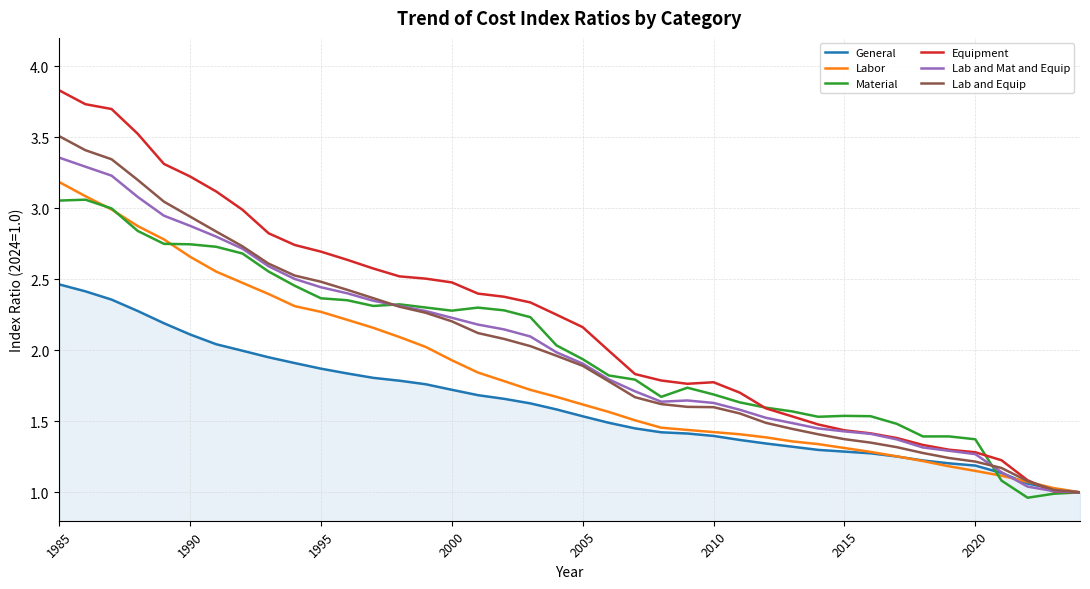

True or false: Material and Equipment cross at least once.

True